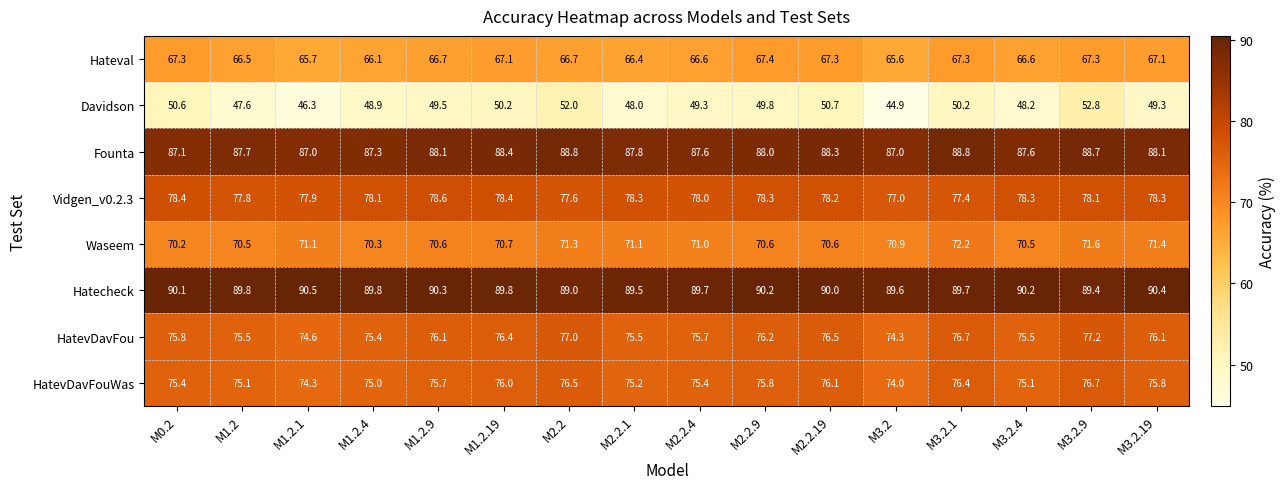

Which series has the widest spread of values?

Davidson